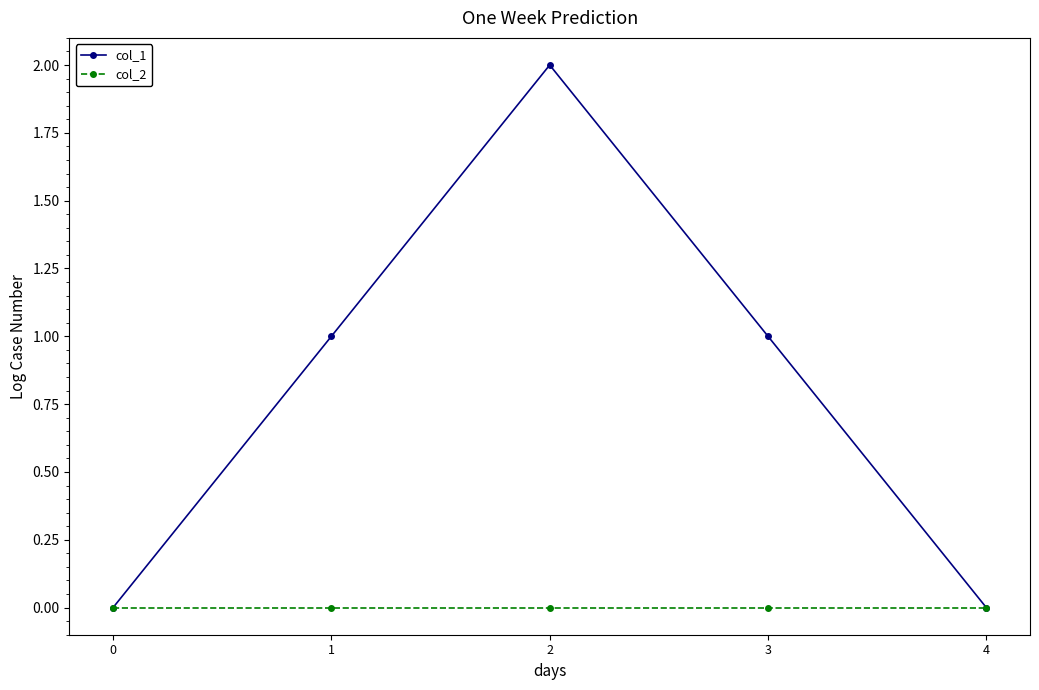

Between 1 and 4, which series saw the biggest shift?

col_1